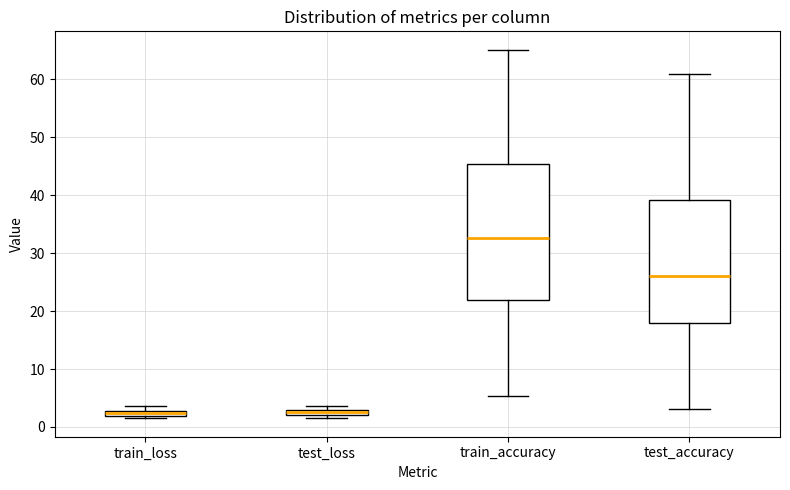

Which box is the tallest, from its lower edge to its upper edge?

train_accuracy